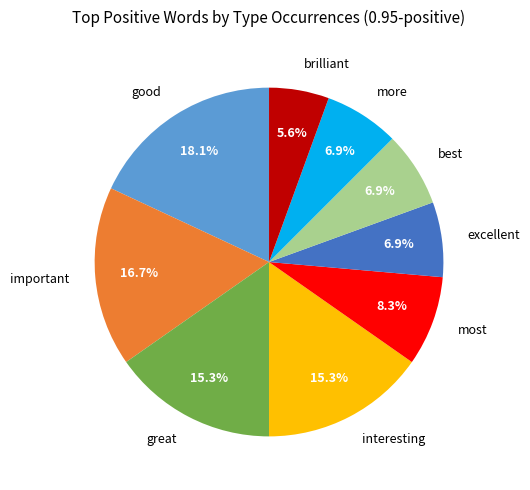

What is the smallest slice in the pie chart?

brilliant